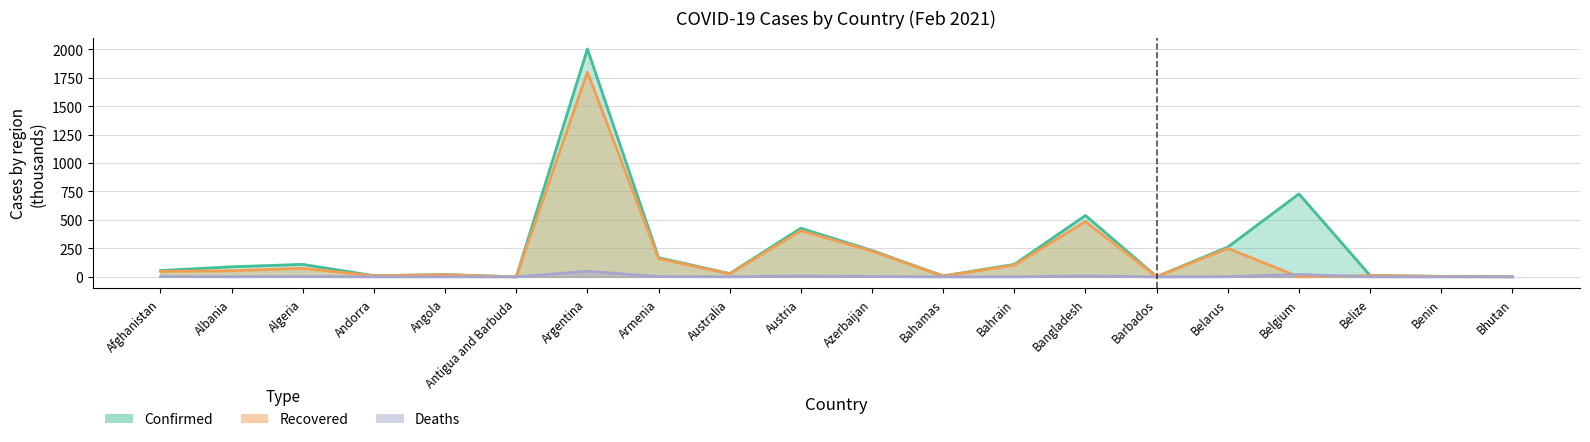

Rank the categories by Confirmed value from highest to lowest.

Argentina, Belgium, Bangladesh, Austria, Belarus, Azerbaijan, Armenia, Algeria, Bahrain, Albania, Afghanistan, Australia, Angola, Belize, Andorra, Bahamas, Benin, Barbados, Bhutan, Antigua and Barbuda